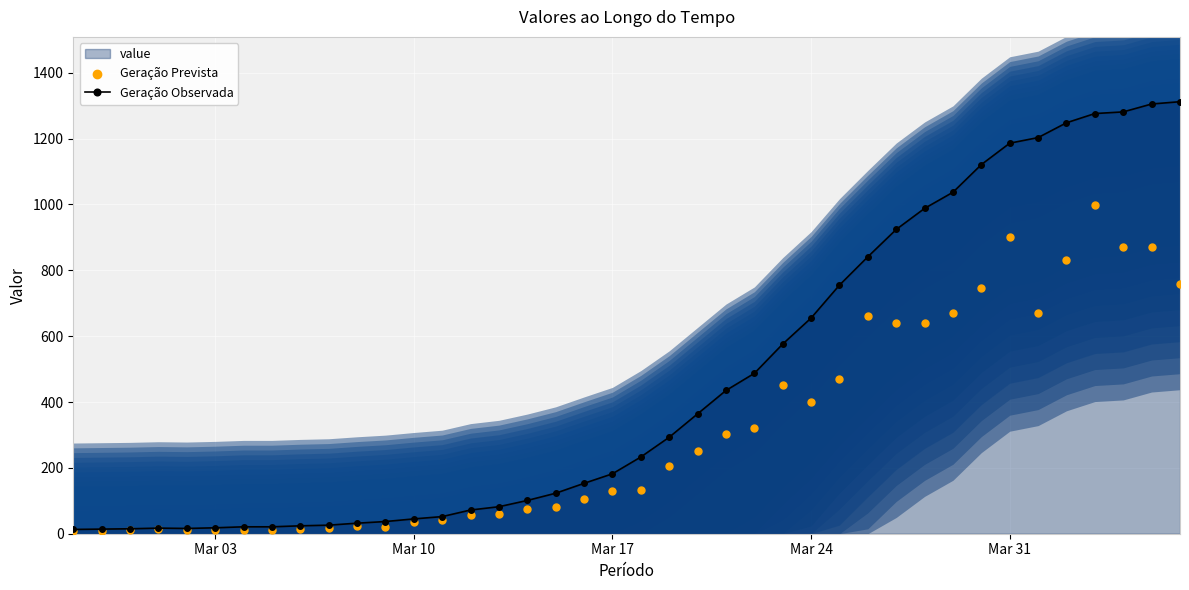

What is the total value across all series at 35?

2080.5